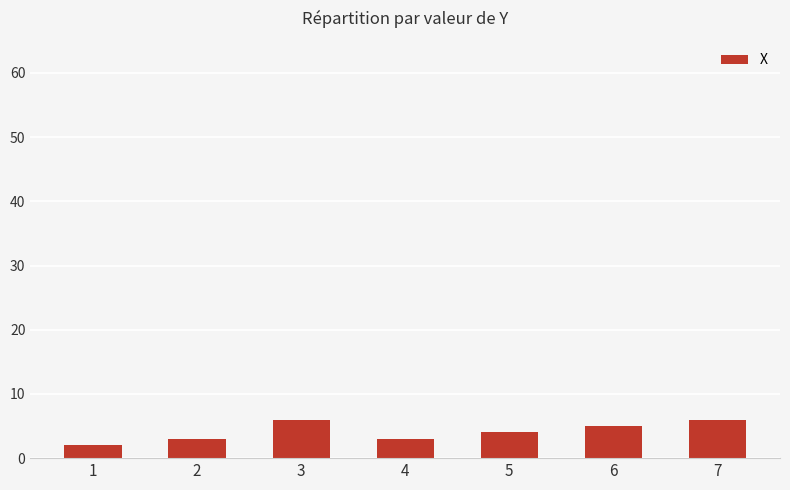

Between 1 and 7, which is larger?

7